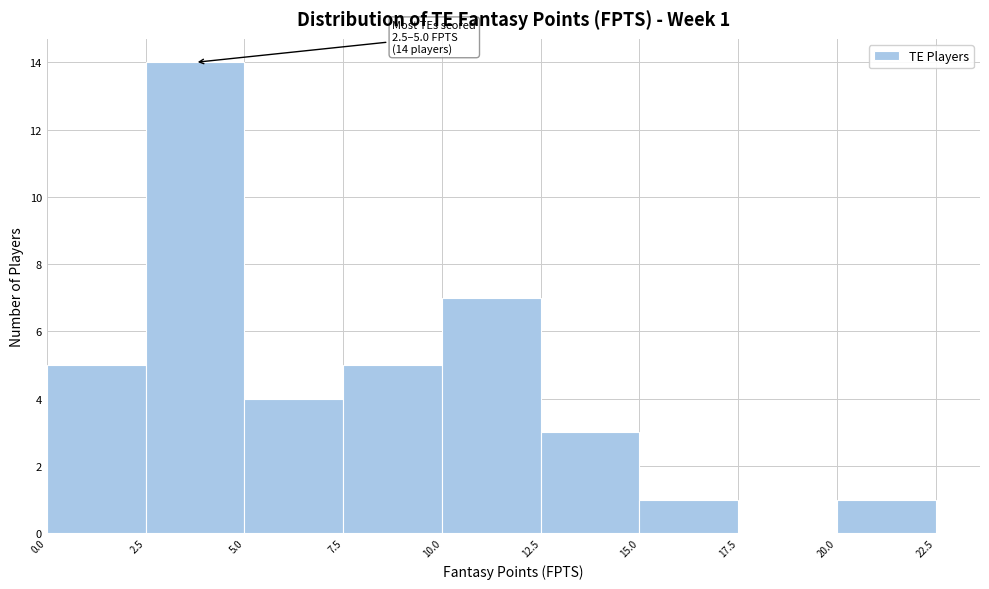

Over which range of the x-axis is the bar tallest?

2.5 to 5.0